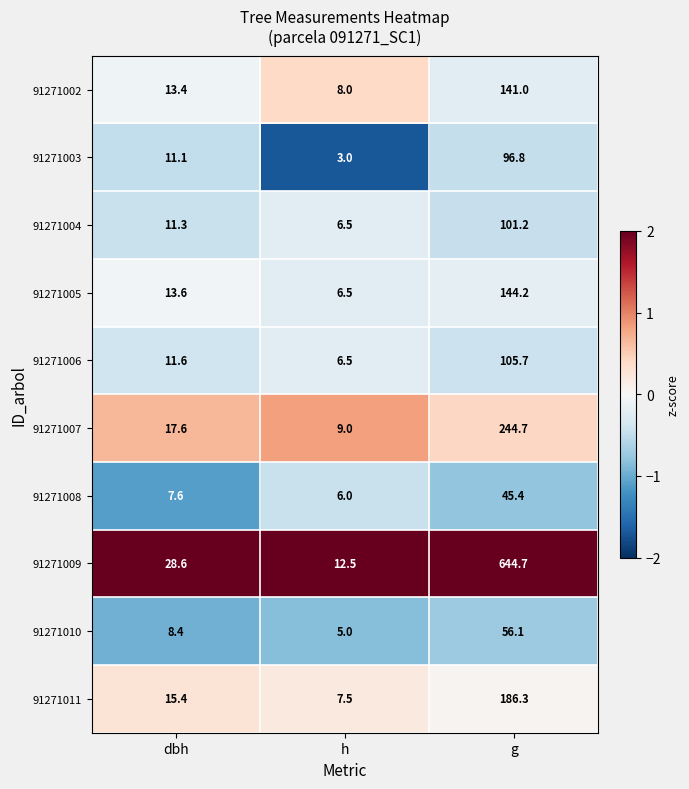

At which category is the sum across all series the highest?

g